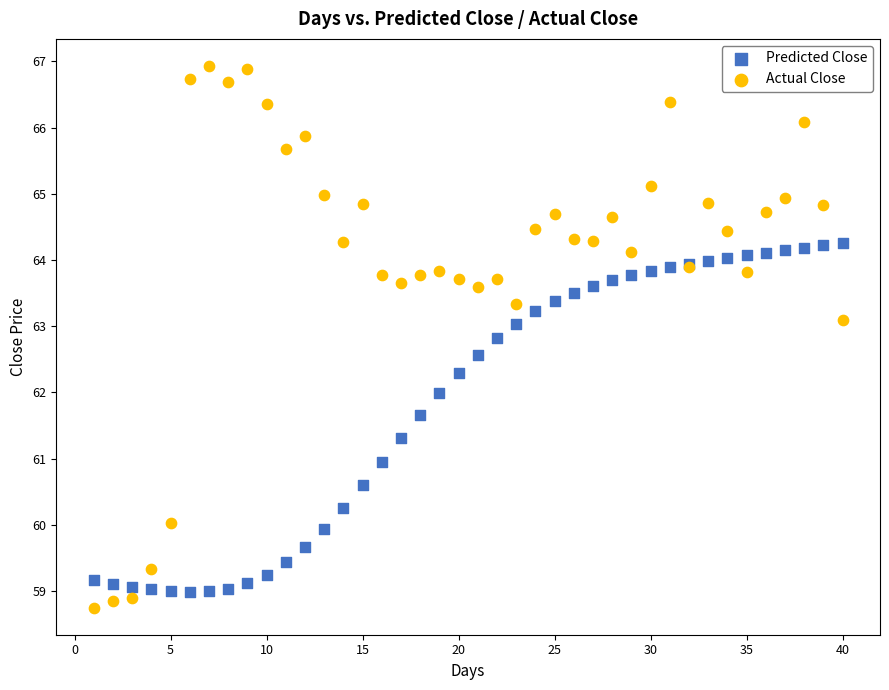

What are all the series names shown in the legend?

Predicted Close, Actual Close